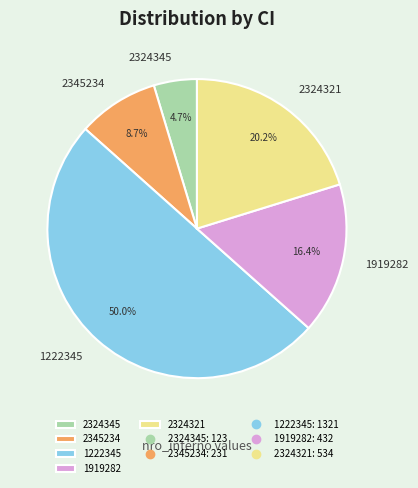

What percentage is NOT represented by 2324345?

95.3%